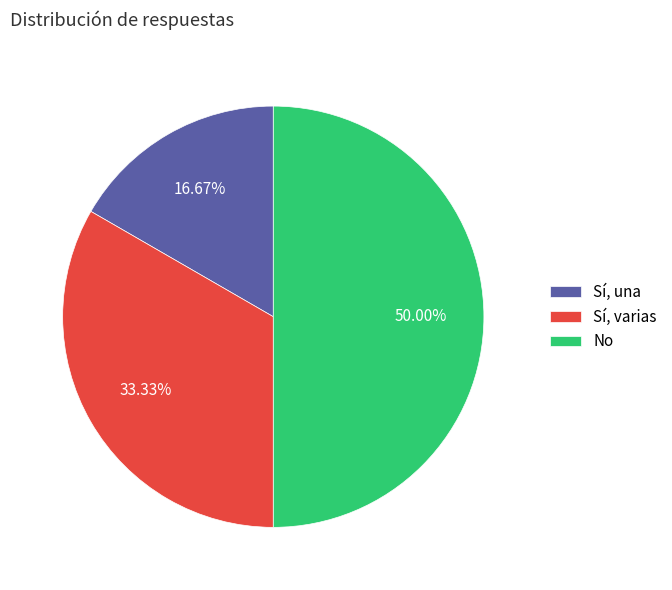

Does Sí, una account for over 50% of the chart?

No